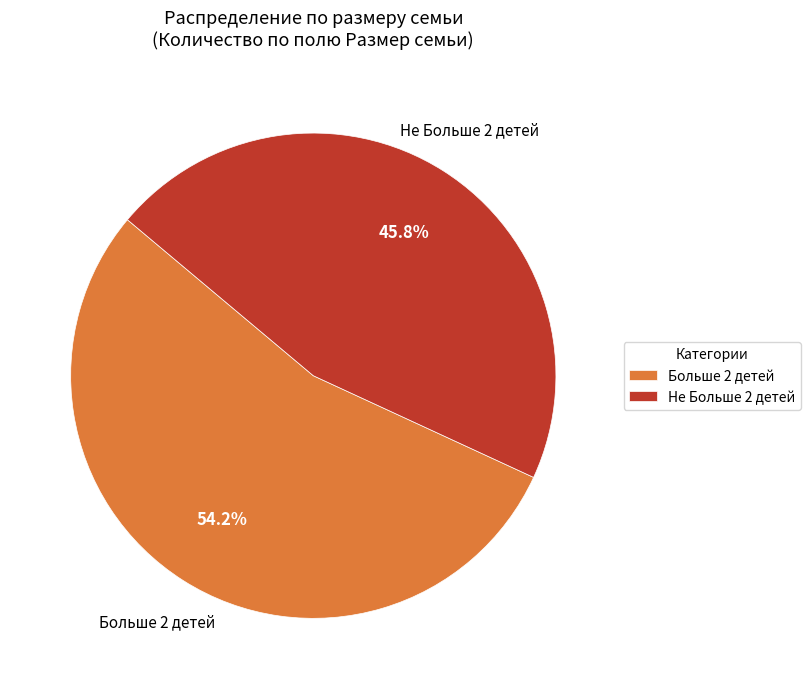

Count the number of slices in the pie.

2